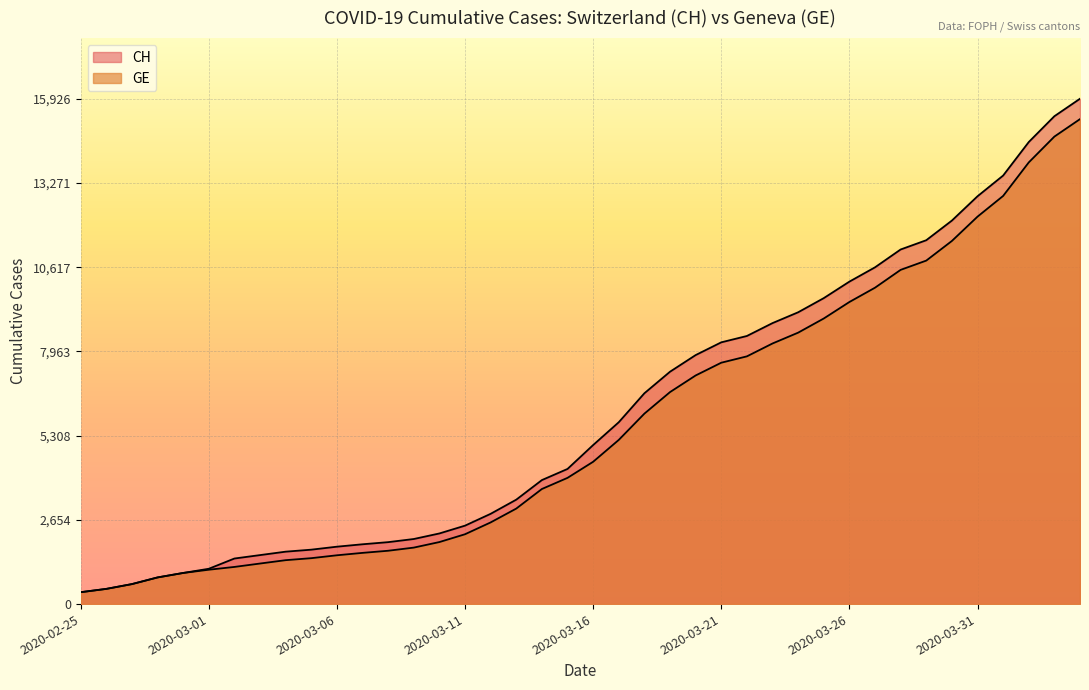

What are all the series names shown in the legend?

CH, GE